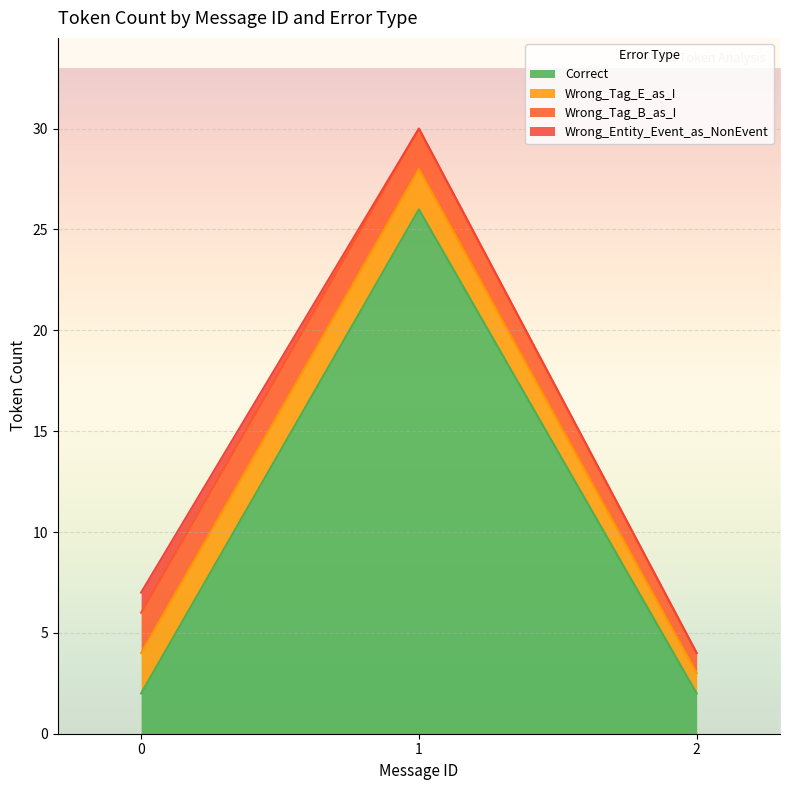

Is it true that Wrong_Tag_B_as_I equals 1 at 5?

False